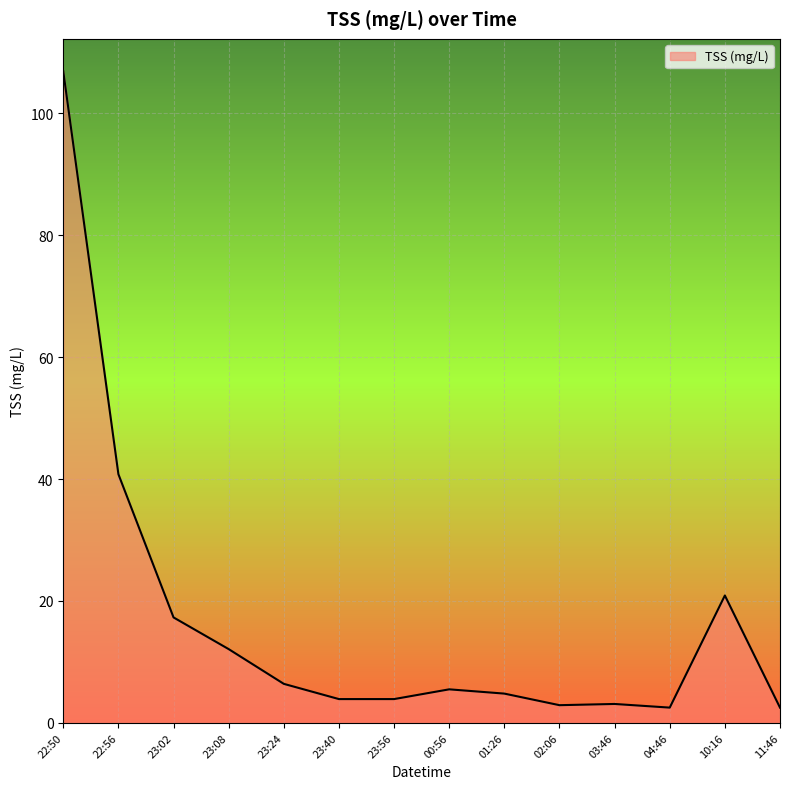

The chart shows a value of 12.1 at 23:08. True or false?

True